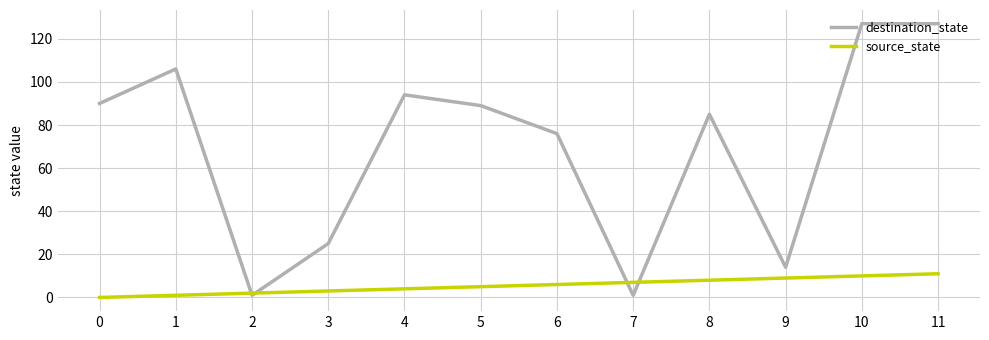

The value of destination_state at 0 is 90. True or false?

True